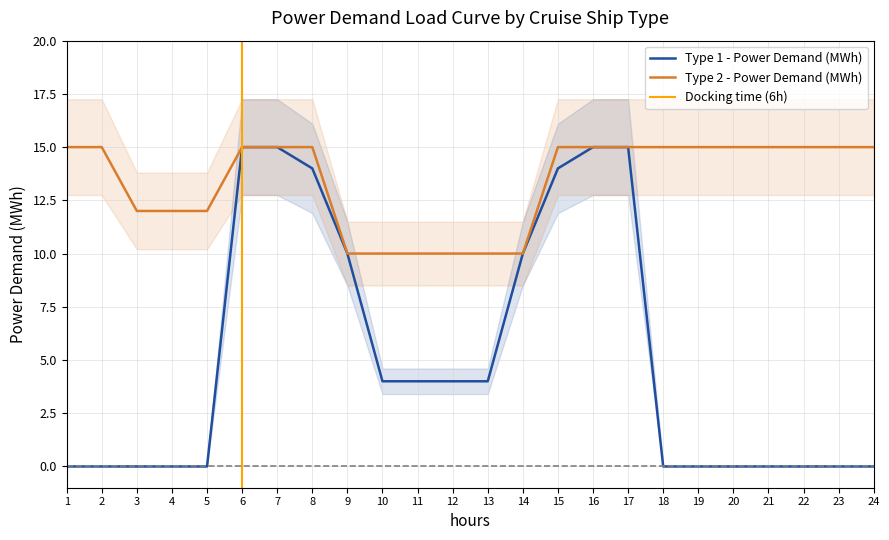

Between 24 and 17, which is larger?

17